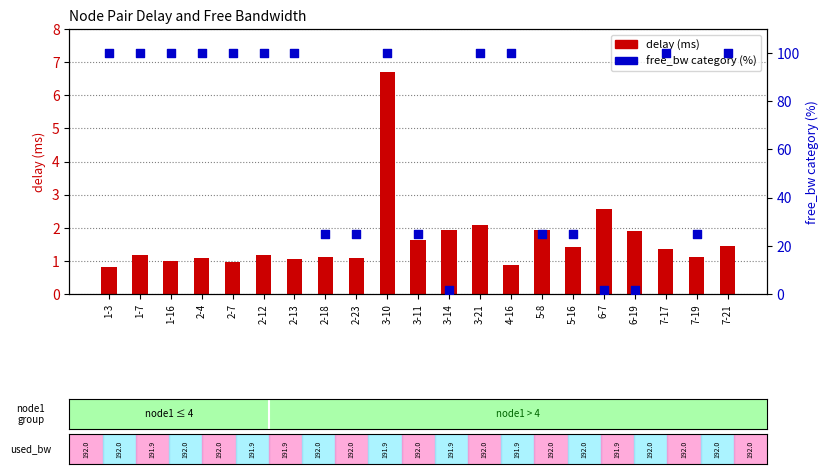

Which series has the widest spread of Y values?

free_bw category